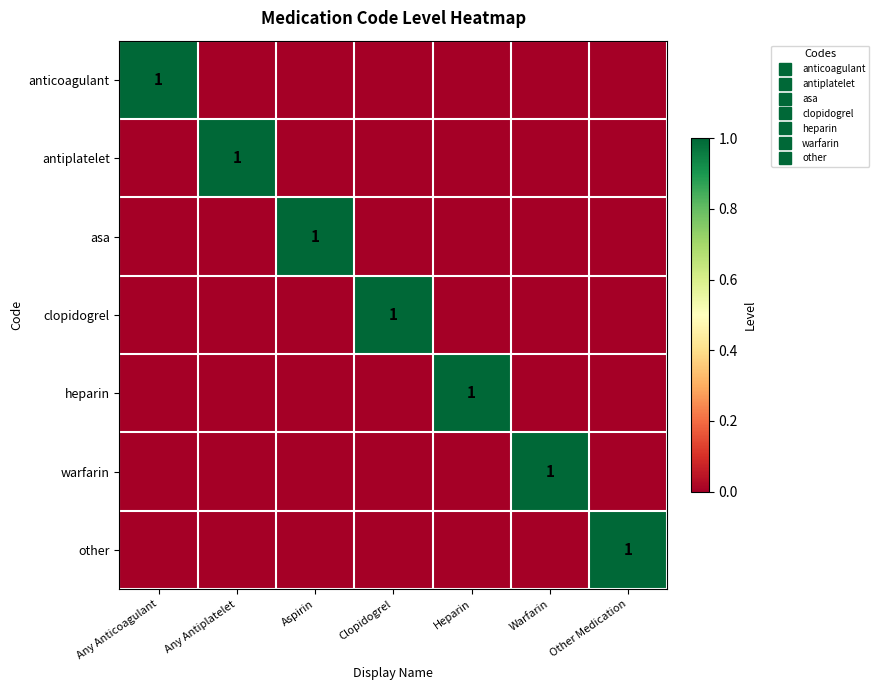

Where is asa nearest to the value 0?

Any Anticoagulant